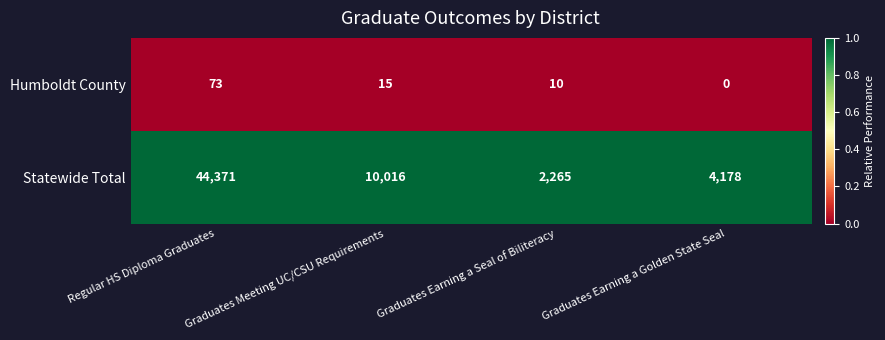

Rank the series by their maximum value, from lowest to highest.

Humboldt County, Statewide Total